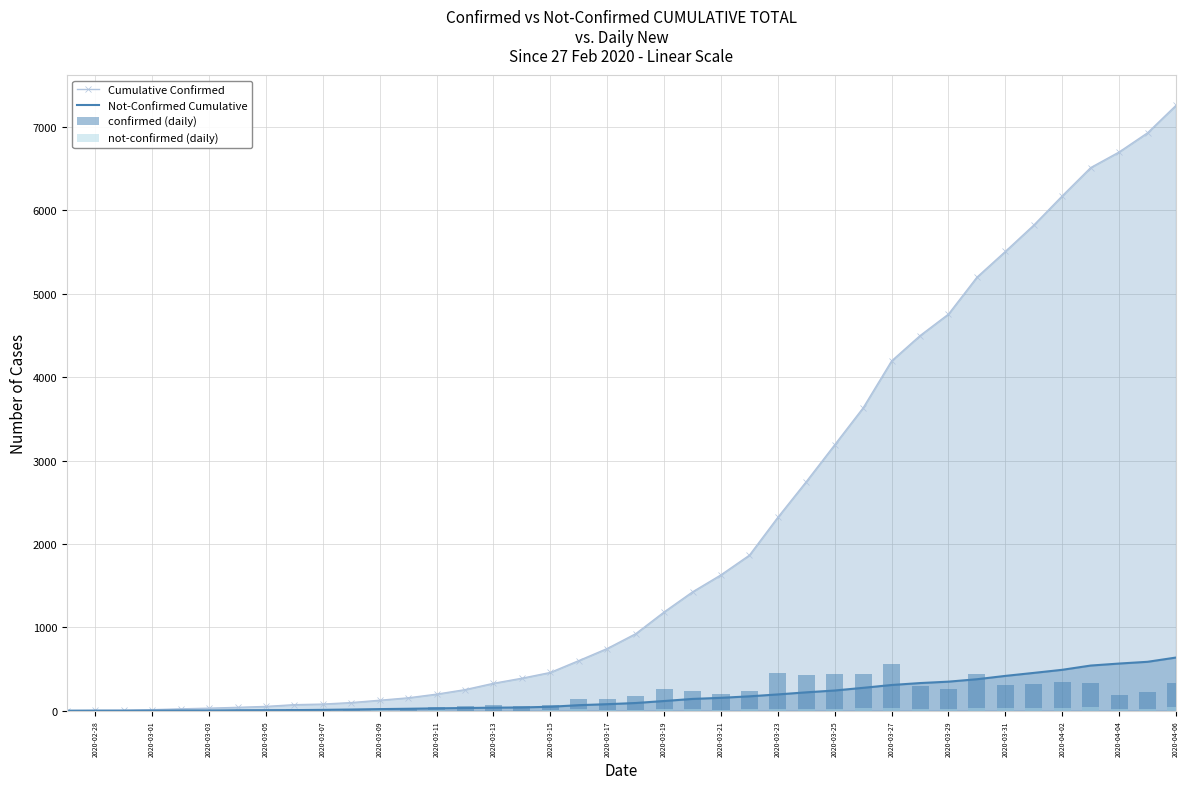

Which series has the widest spread of values?

Cumulative Confirmed